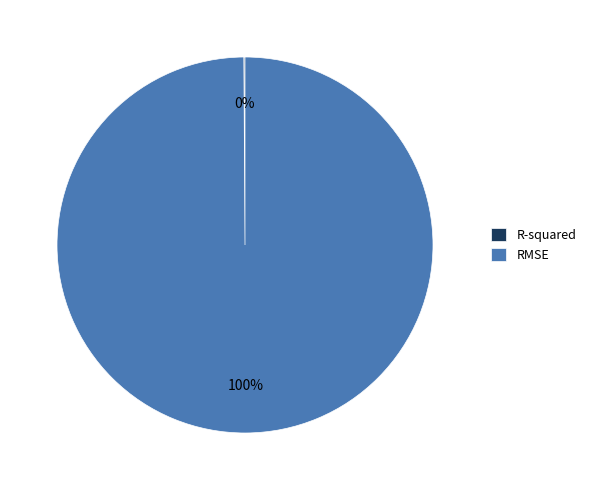

Does RMSE represent more than half of the total?

Yes